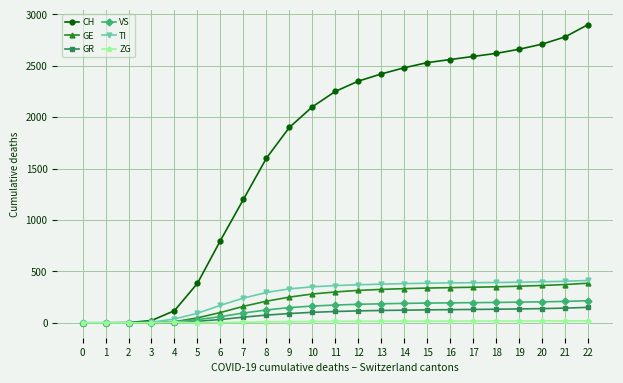

What is the greatest value displayed?

2900